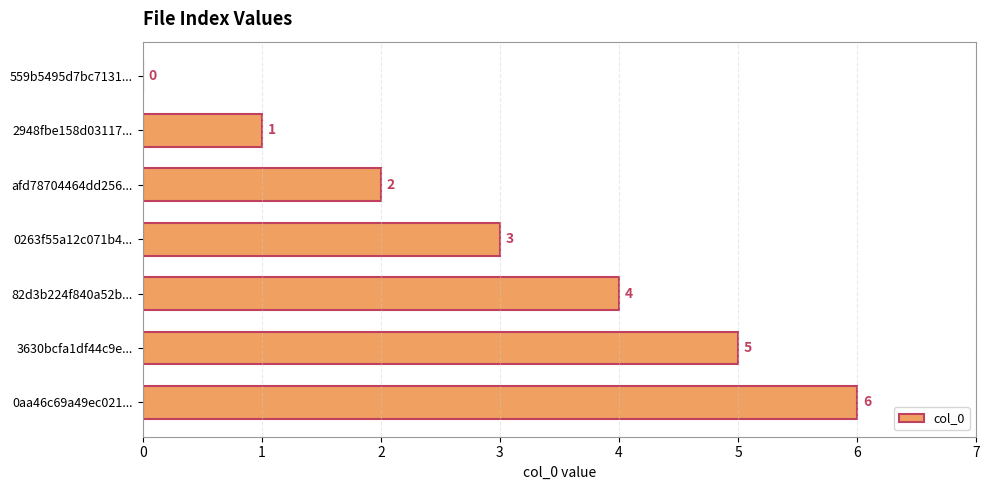

What is the sum of the values at 0aa46c69a49ec021... and 2948fbe158d03117...?

7